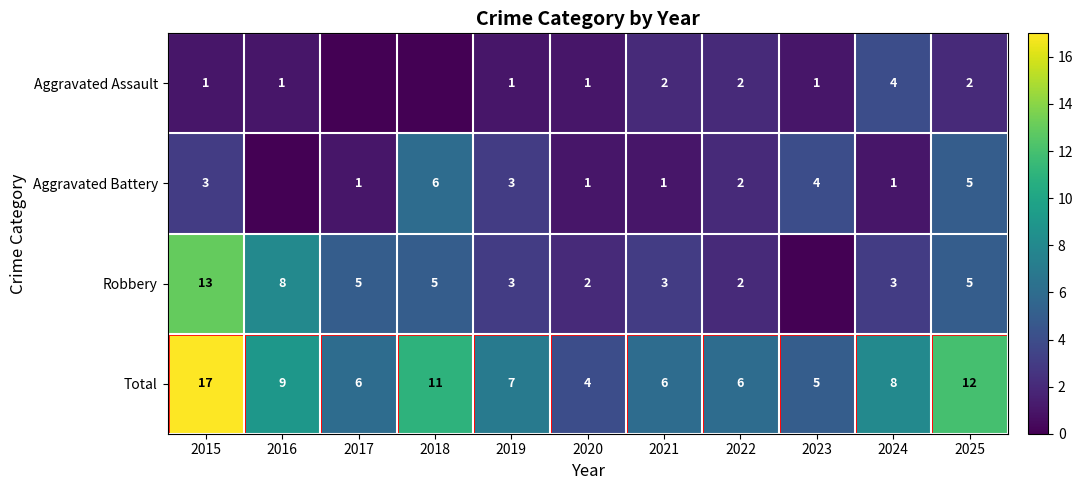

List the series in order of their overall mean, lowest first.

Aggravated Assault, Aggravated Battery, Robbery, Total